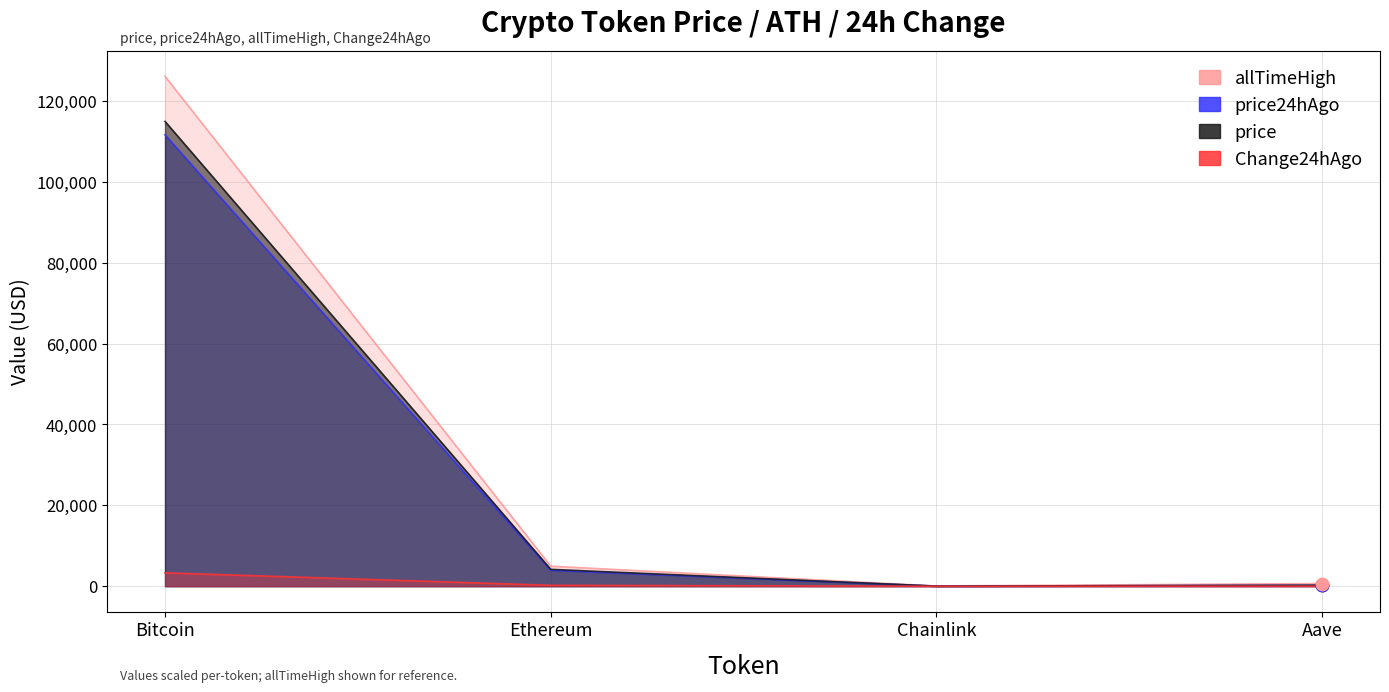

Which series has the largest total across all categories?

allTimeHigh